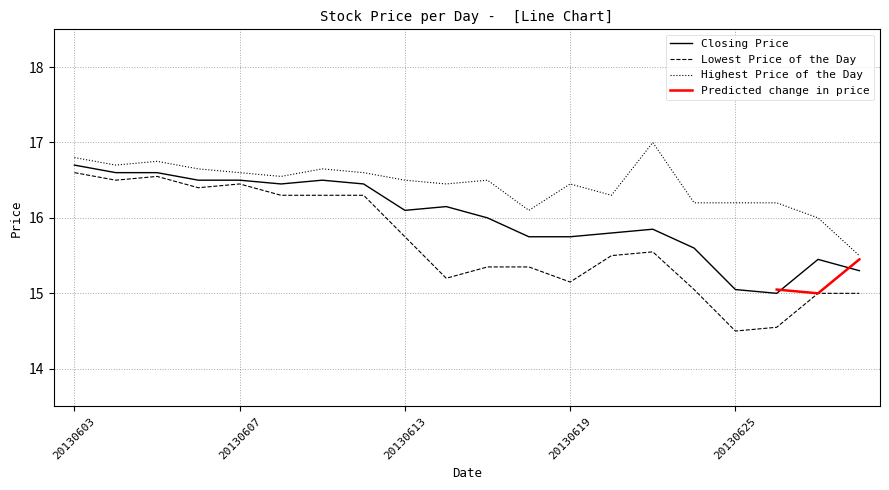

At which category is the sum across all series the highest?

20130603